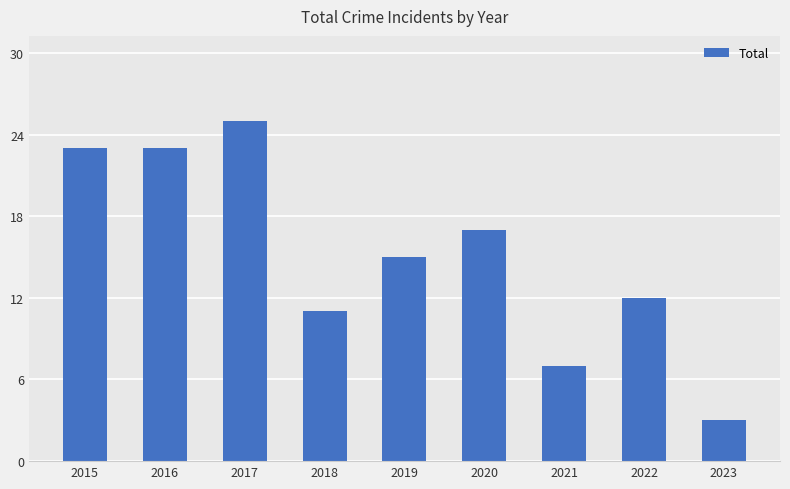

At which label does the data first exceed 15?

2015